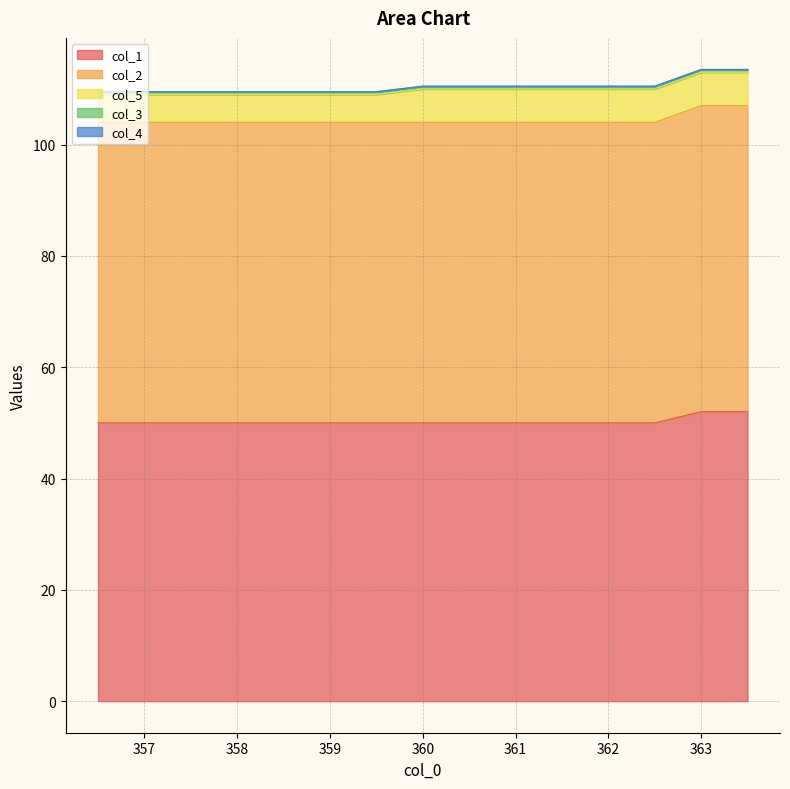

At how many categories does at least one series exceed 20?

15